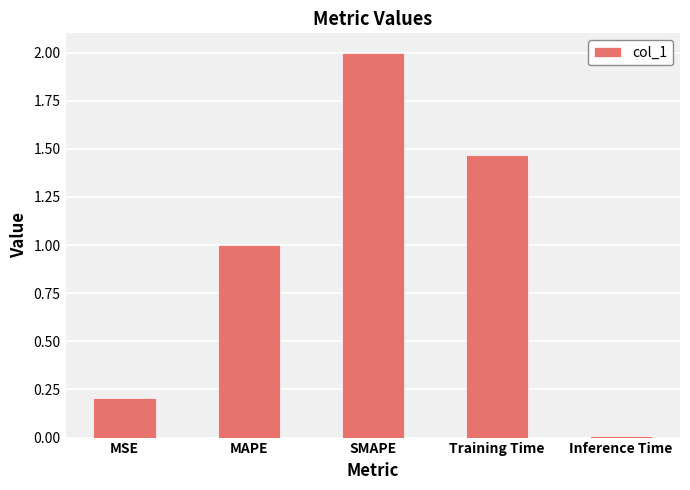

Rank the categories by value from highest to lowest.

SMAPE, Training Time, MAPE, MSE, Inference Time